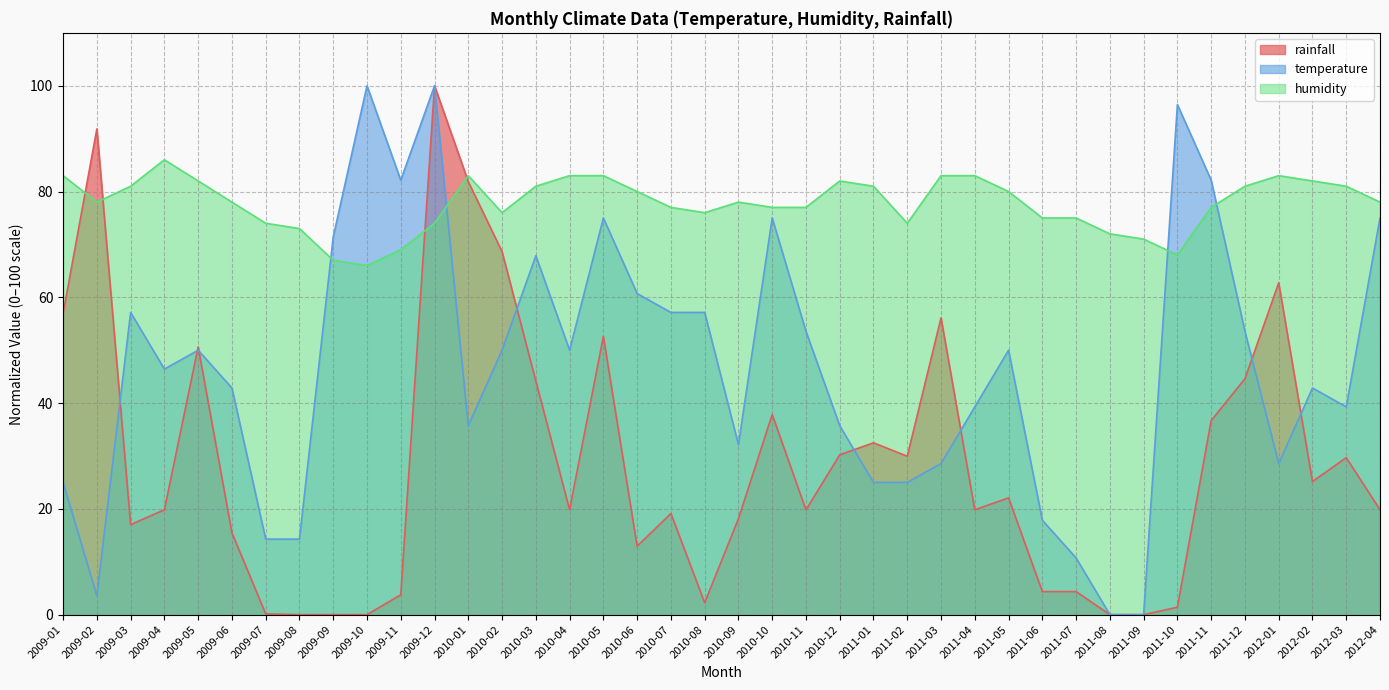

List the series in order of their peak value, highest first.

rainfall, temperature, humidity